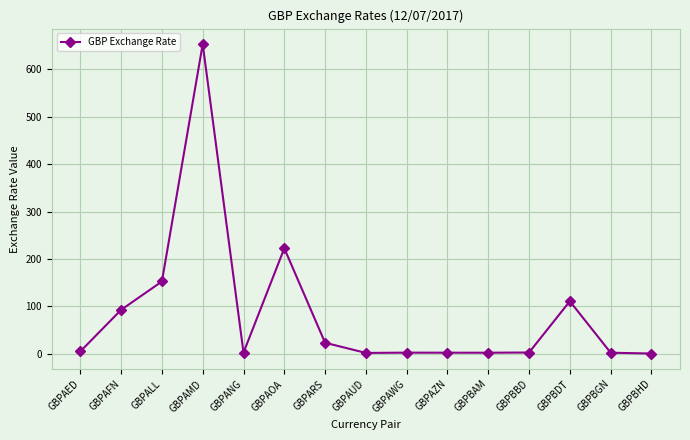

Is it true that the value at GBPAMD is 212.5?

False